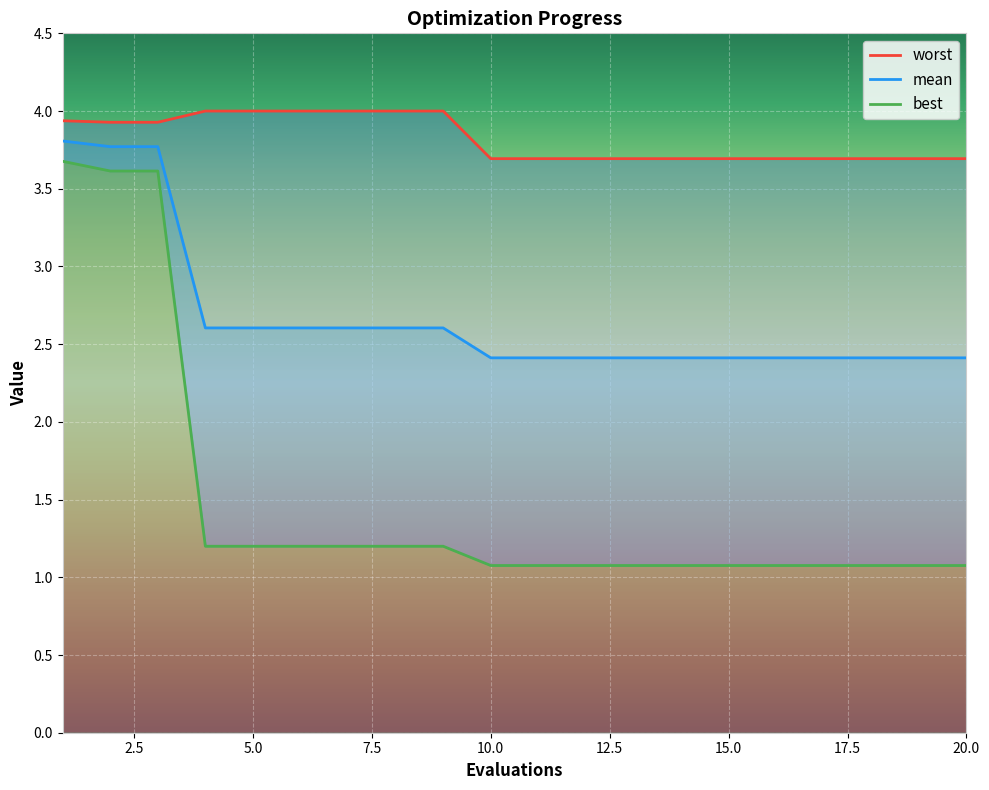

True or false: mean and best cross at least once.

False